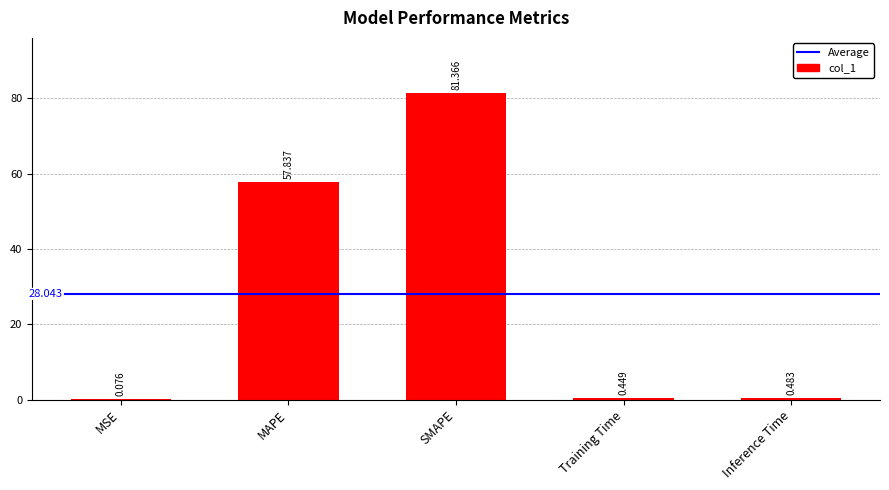

At which label is the value closest to 40?

MAPE